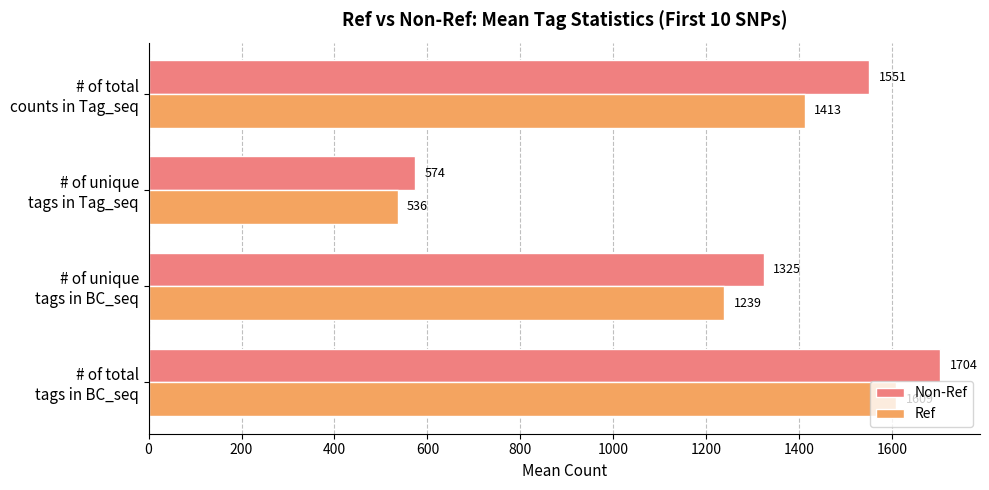

At how many categories does at least one series exceed 1085?

3